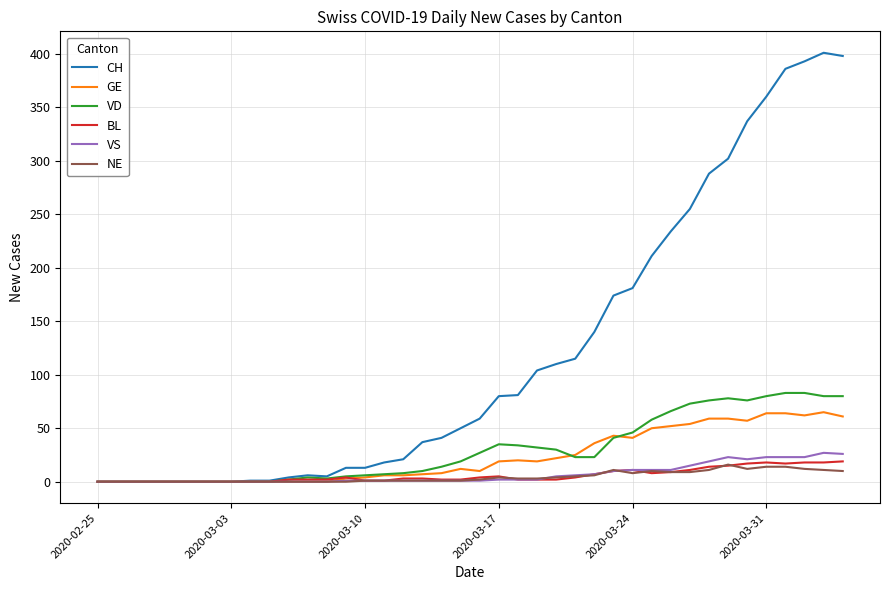

Which series has the largest range (max minus min)?

CH